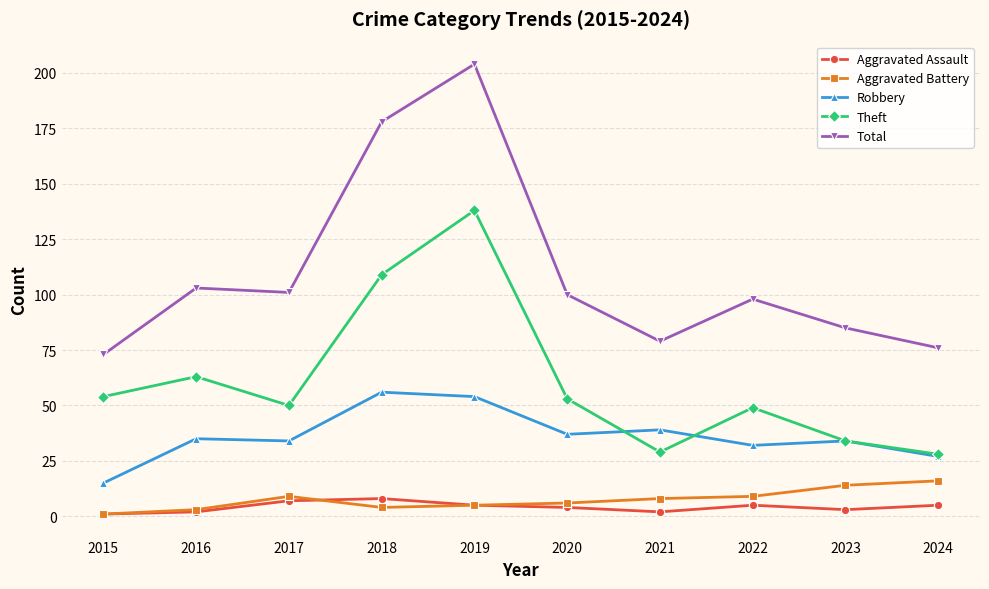

What is the average value of the Total series?

110